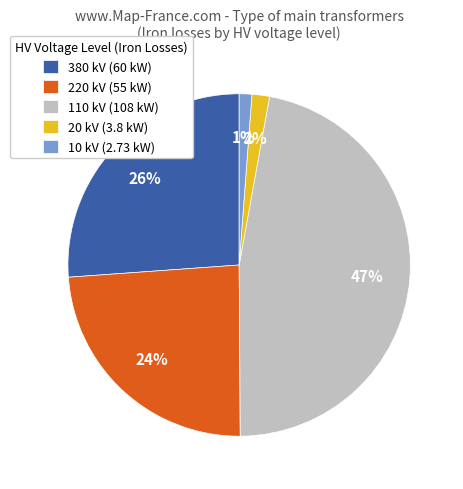

To the nearest percent, what is the average slice percentage?

20%